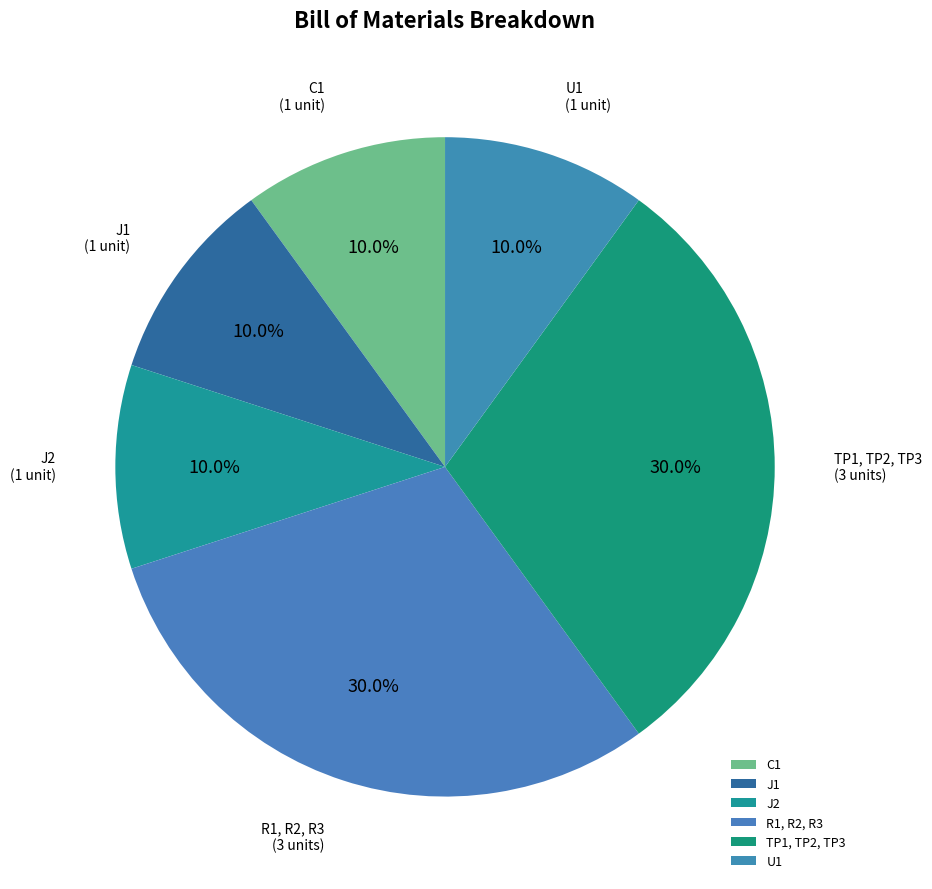

What percentage is the R1, R2, R3 slice, to the nearest percent?

30%